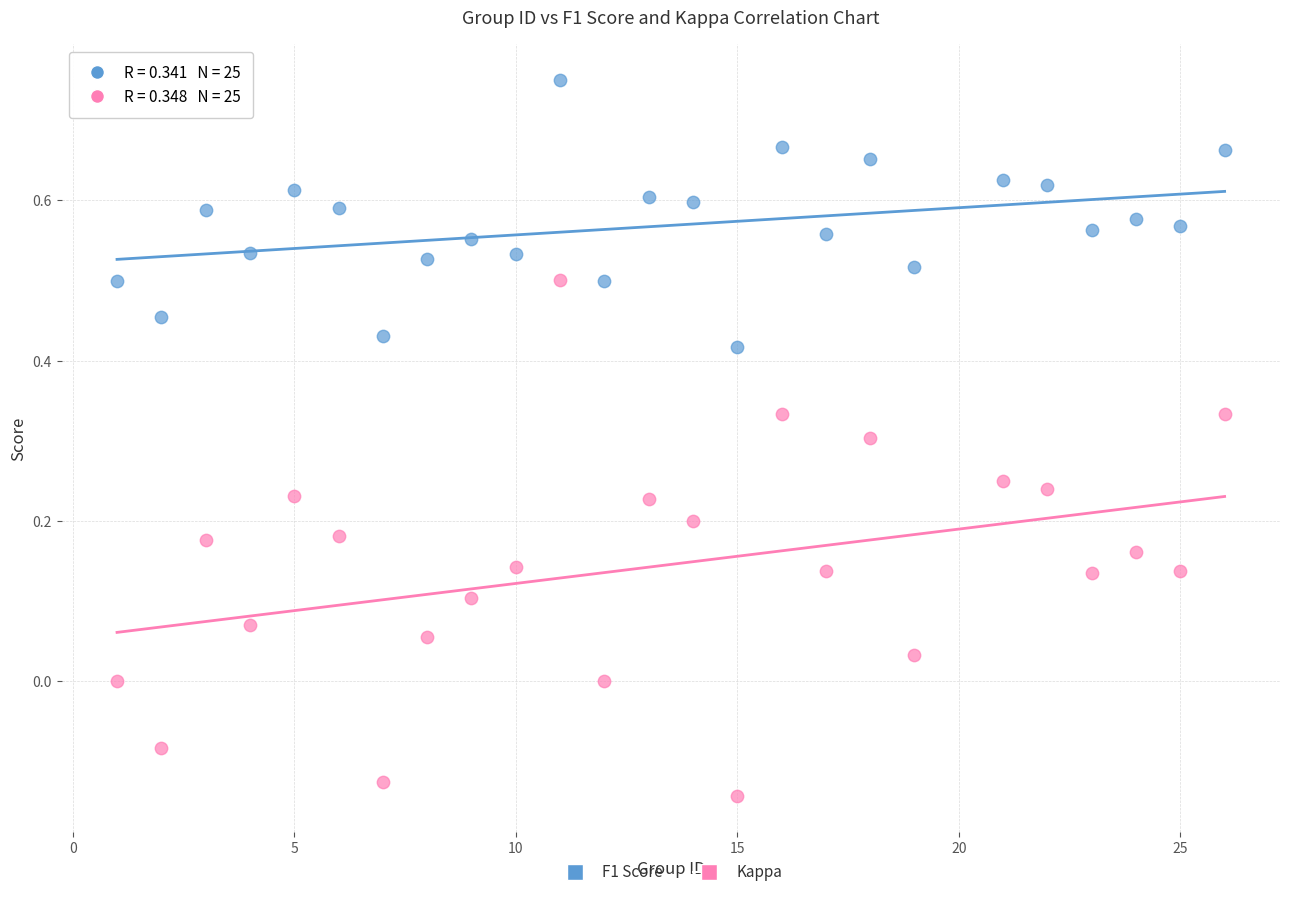

Which series has the widest spread of Y values?

Kappa